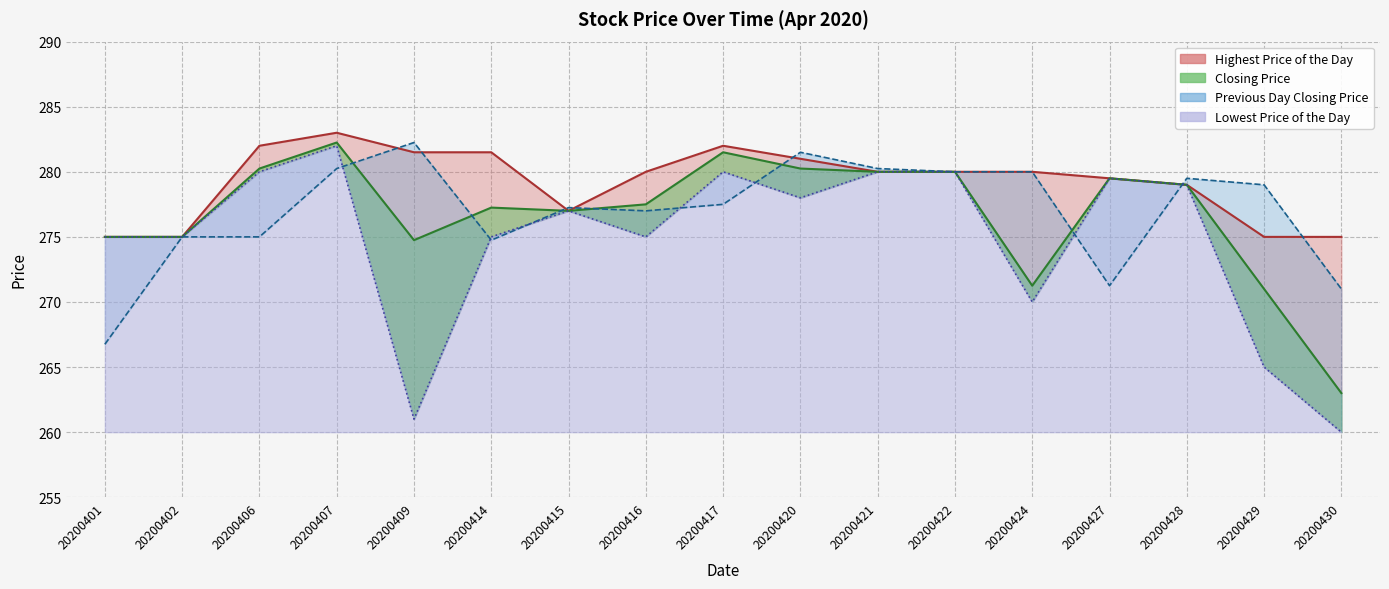

Which series has the widest spread of values?

Lowest Price of the Day